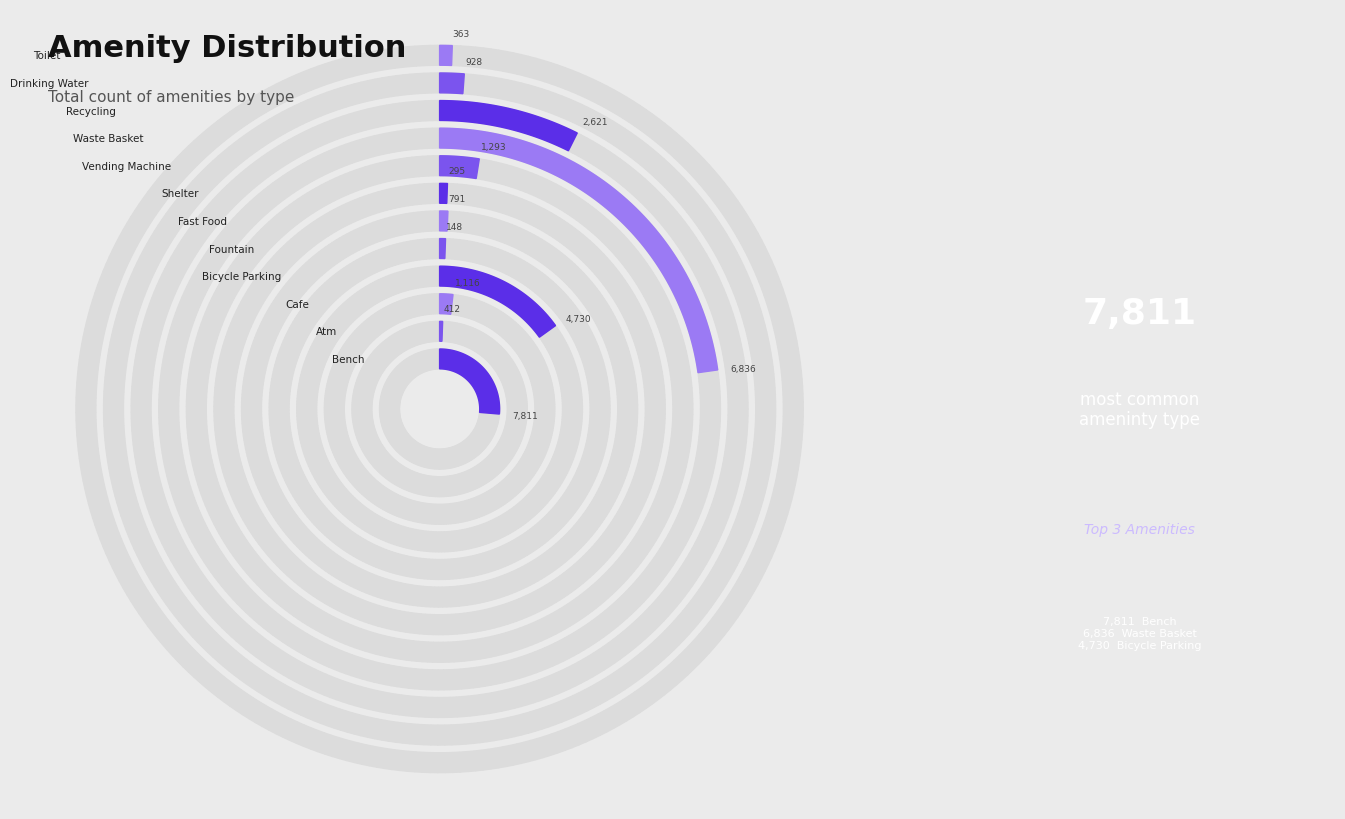

To the nearest percent, what portion does waste_basket_count represent?

25%